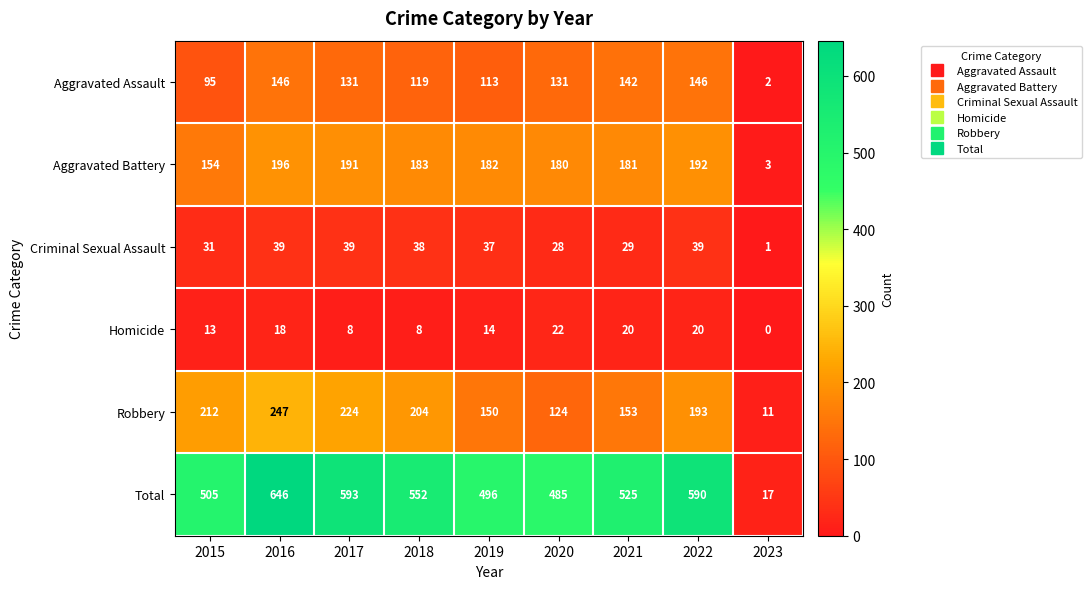

At how many categories does at least one series exceed 368?

8